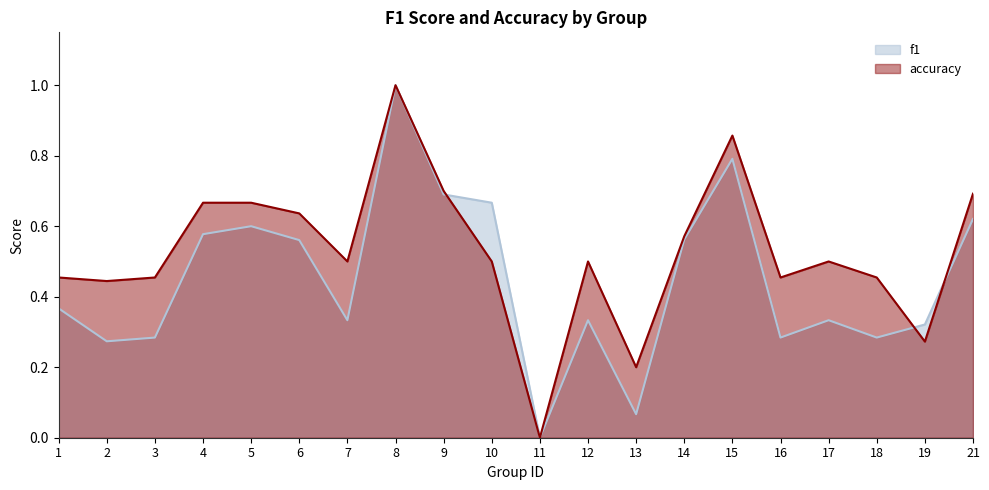

How many categories are shown in the chart?

20